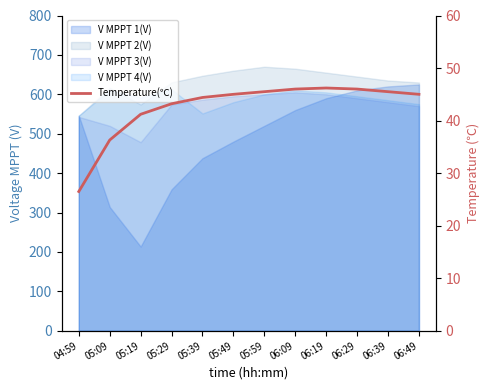

How many lines are shown in the chart?

1